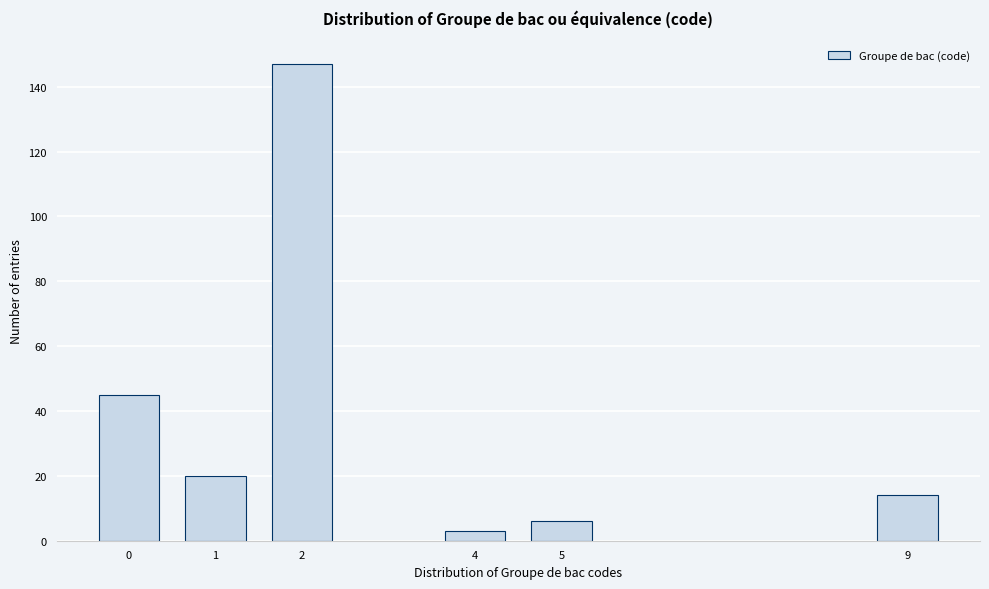

Reading left to right, extract all data points from this chart.

45	20	147	3	6	14